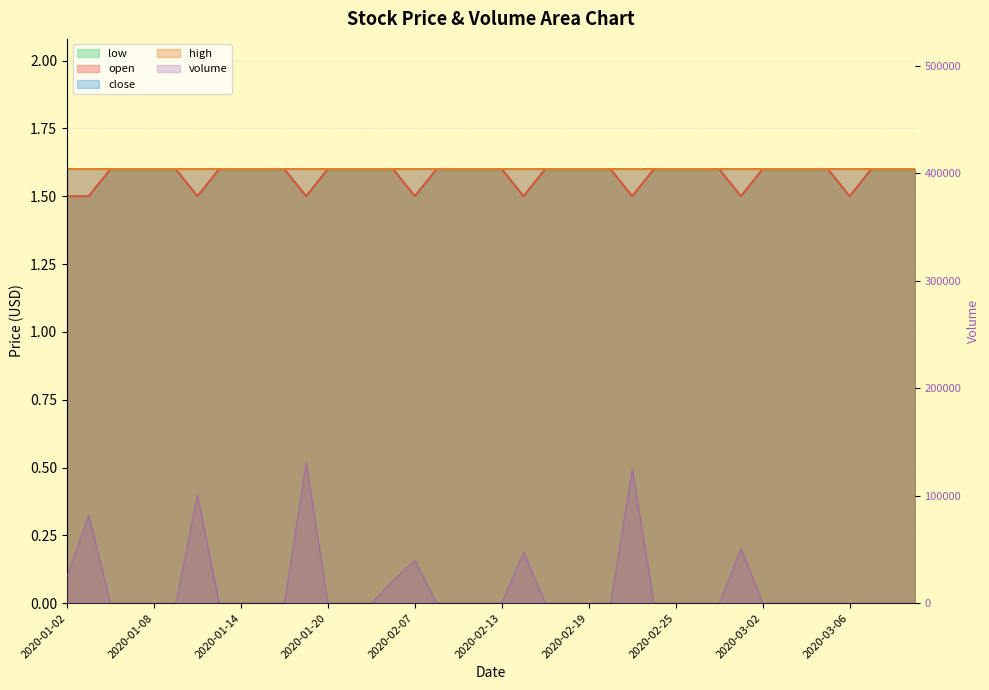

How many values in volume are above zero?

9